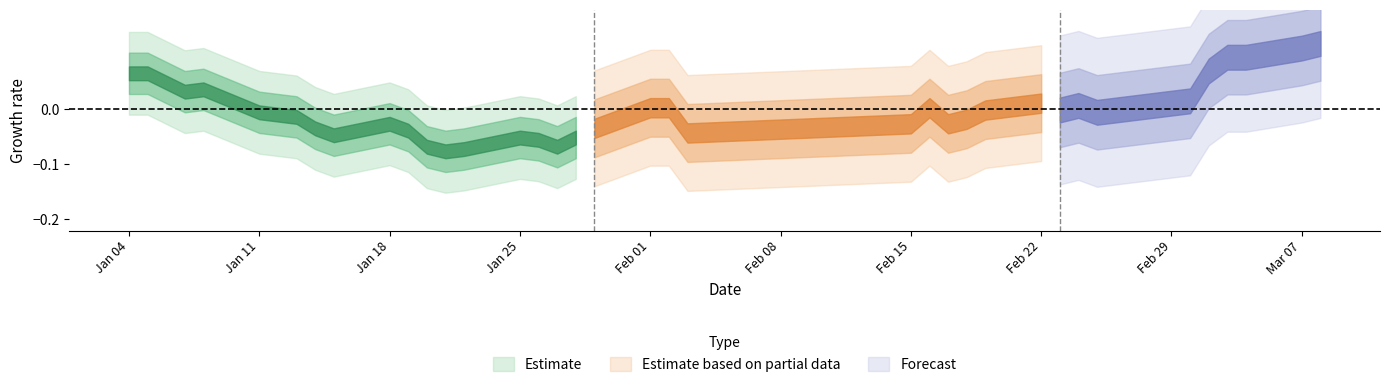

At which category does the chart reach its minimum across all series?

13